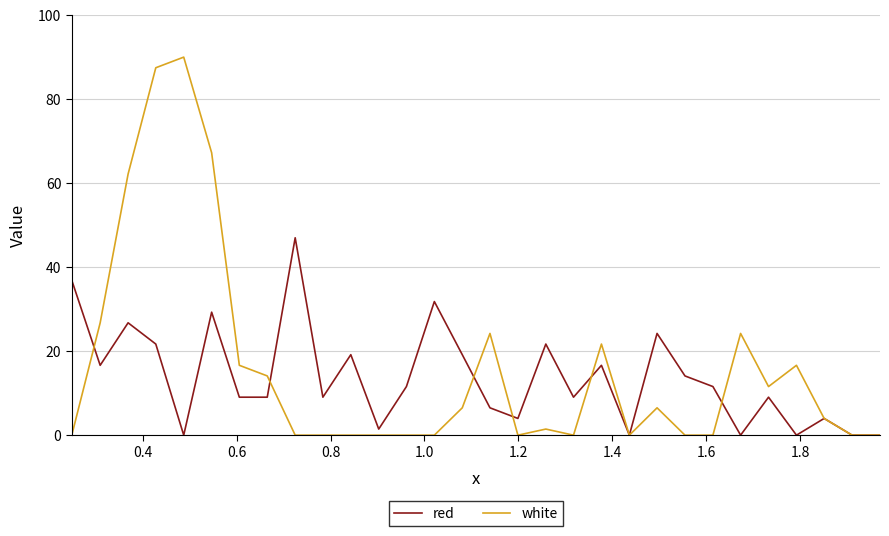

List the series in order of their peak value, lowest first.

red, white